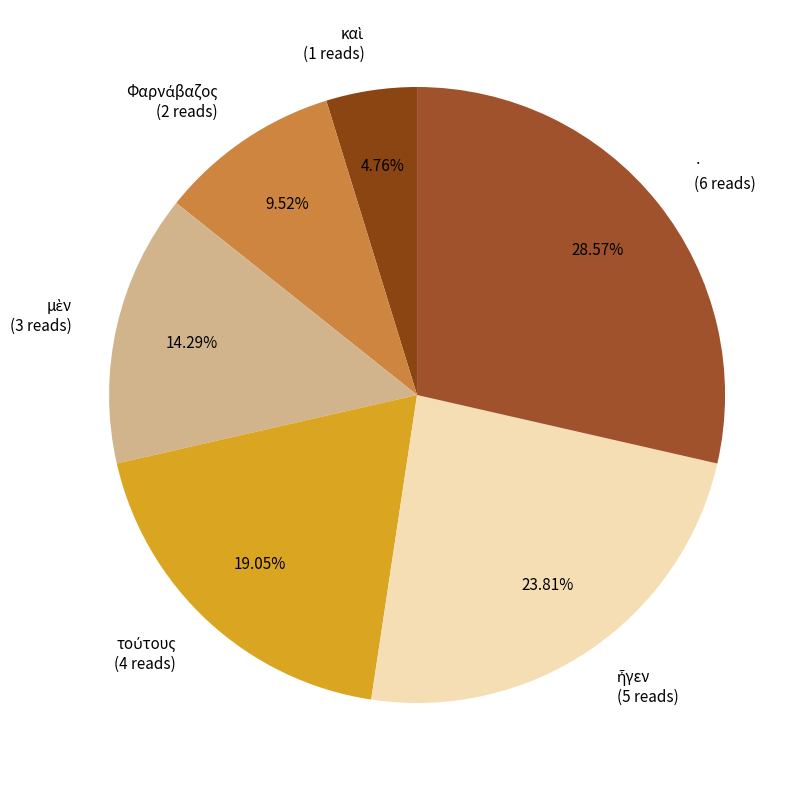

Is · (6 reads) the majority of the pie?

No